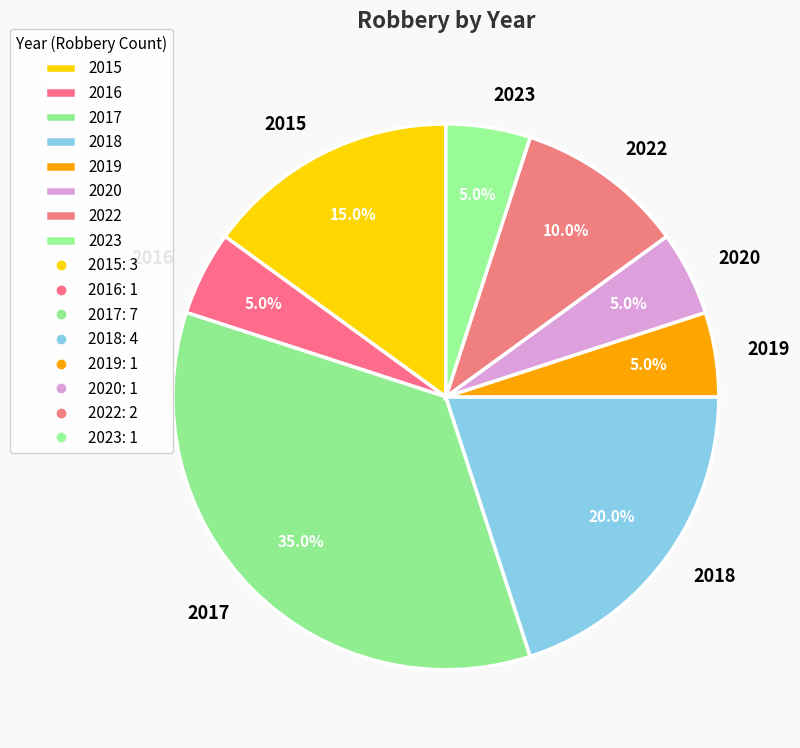

Which slice is the largest?

2017